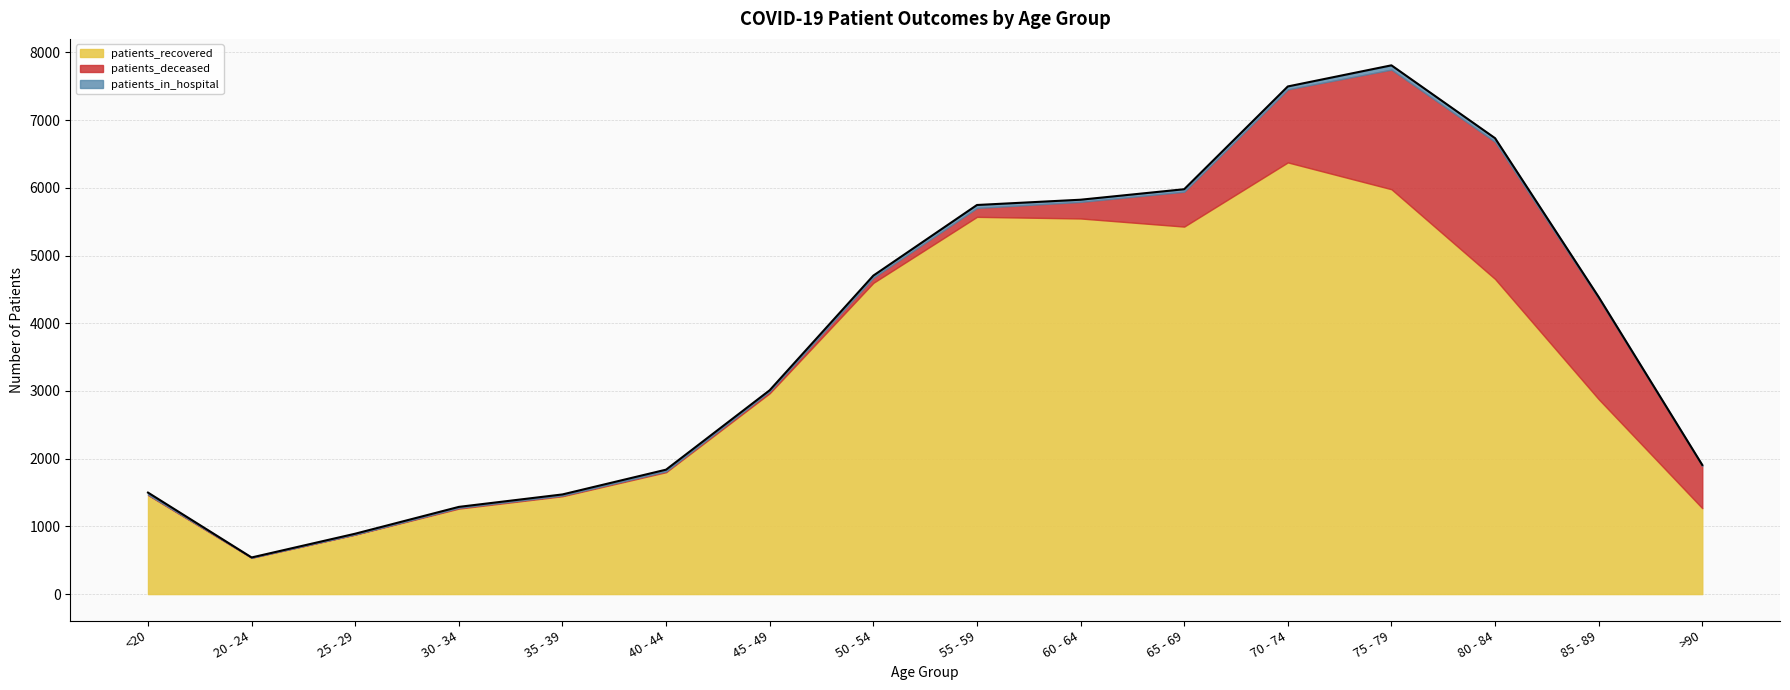

Rank the categories by patients_deceased value from highest to lowest.

80 - 84, 75 - 79, 85 - 89, 70 - 74, >90, 65 - 69, 60 - 64, 55 - 59, 50 - 54, 45 - 49, 40 - 44, 30 - 34, 35 - 39, <20, 20 - 24, 25 - 29